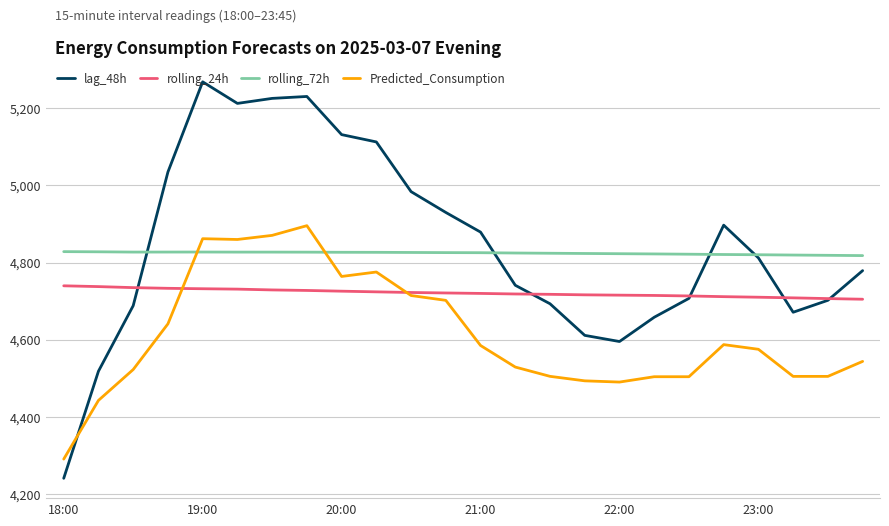

How many values in the rolling_24h series exceed 4721?

12